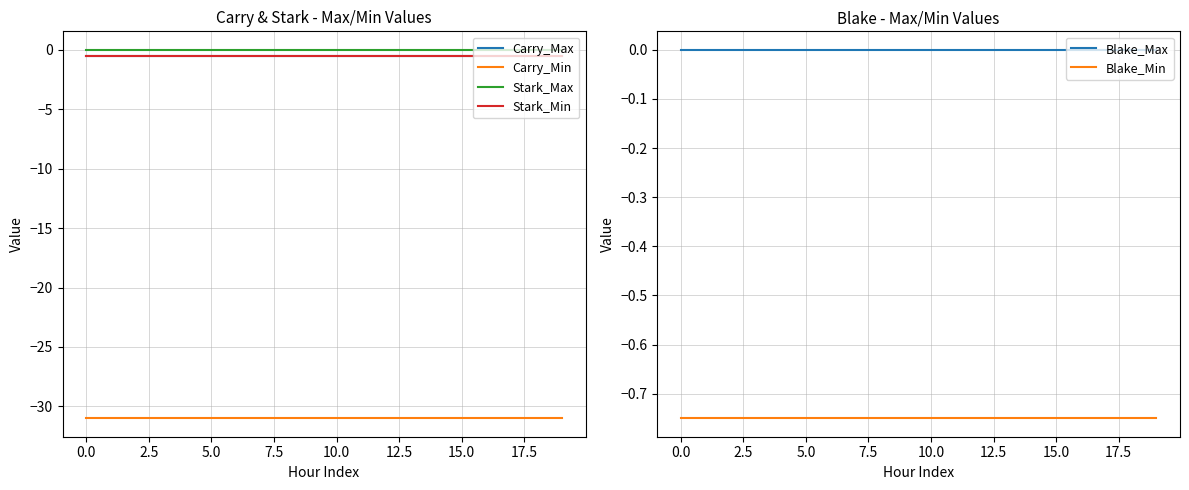

Is it true that Blake_Max equals 0.0 at 5.0?

True